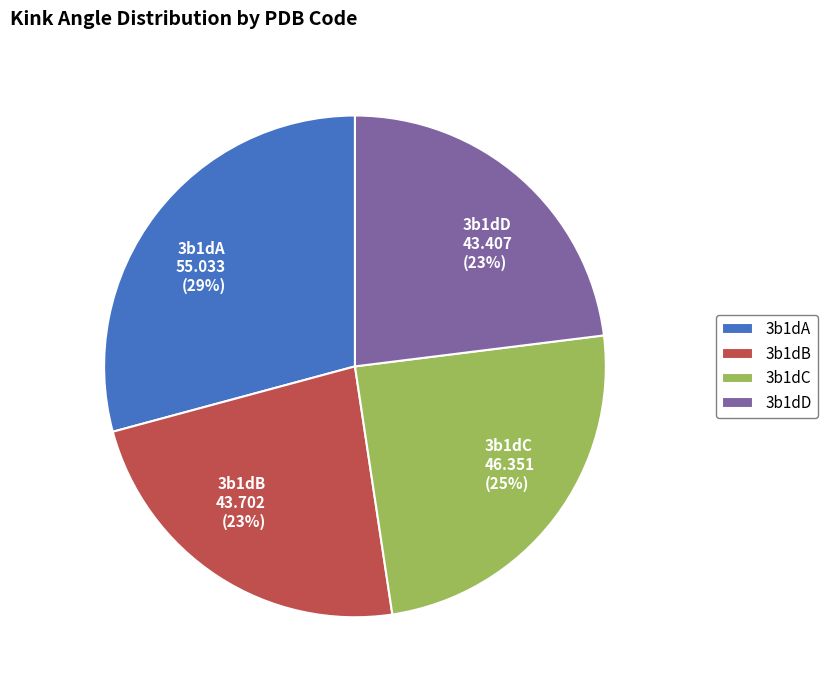

Is there any slice that represents more than half of the pie?

No